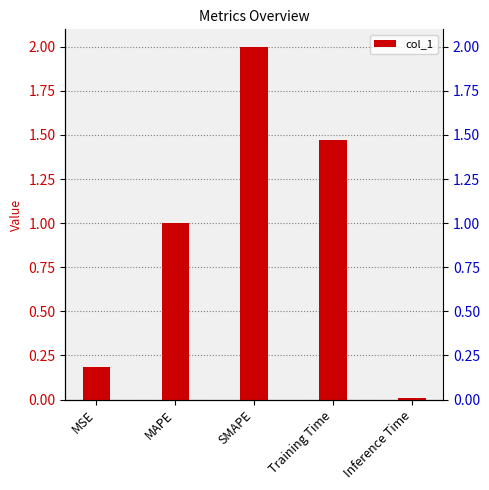

Reading left to right, what are all the values shown in this chart?

0.2	1.0	2.0	1.5	0.0